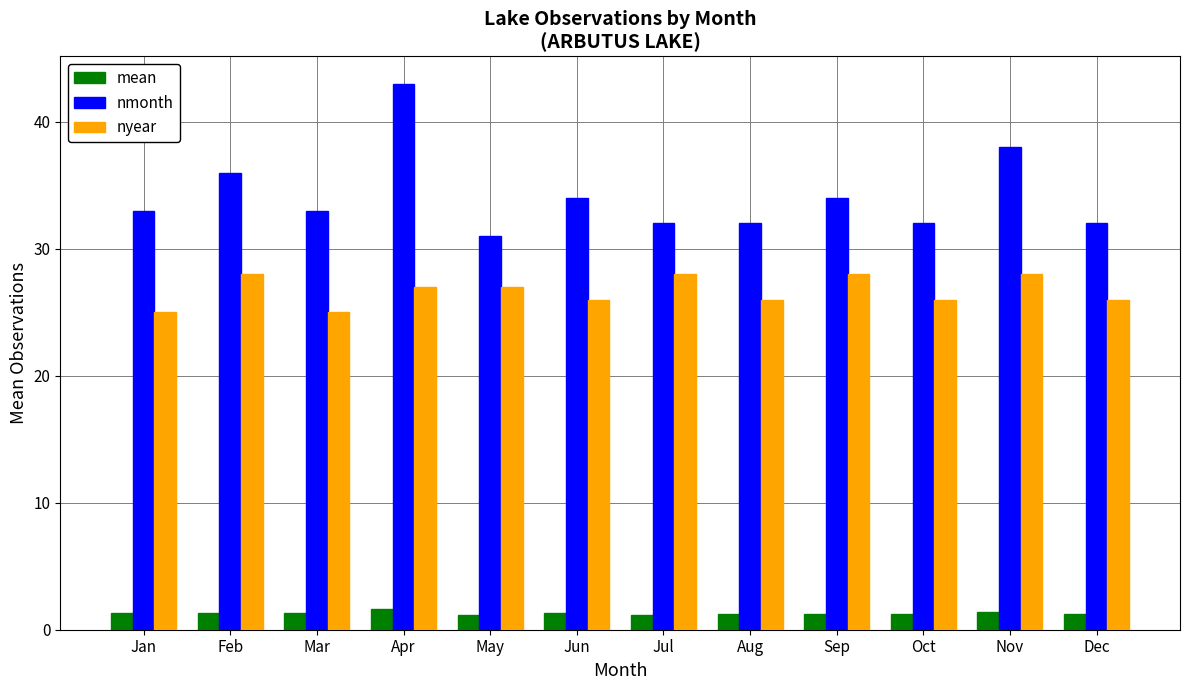

What is the sum of all nmonth values?

410.0